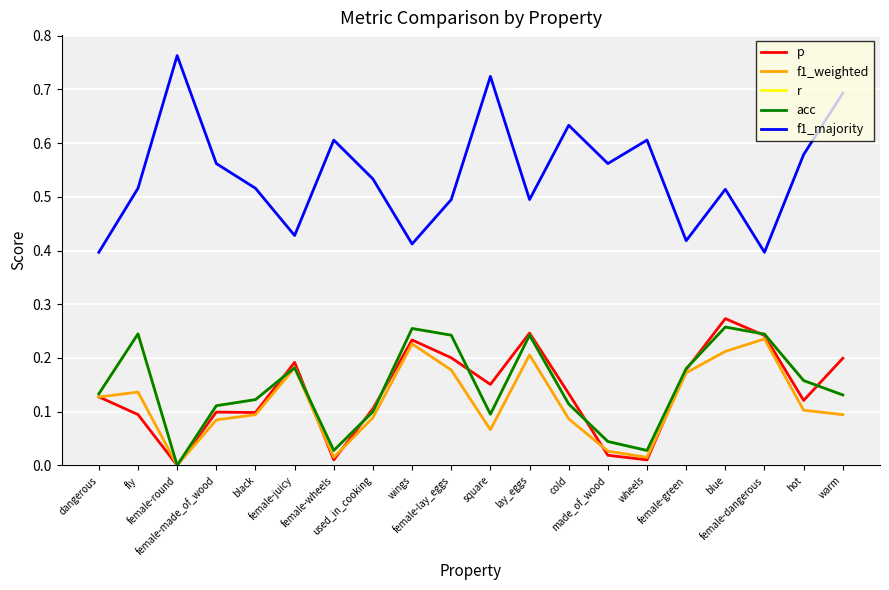

Is this an area chart (filled region under the line)?

No